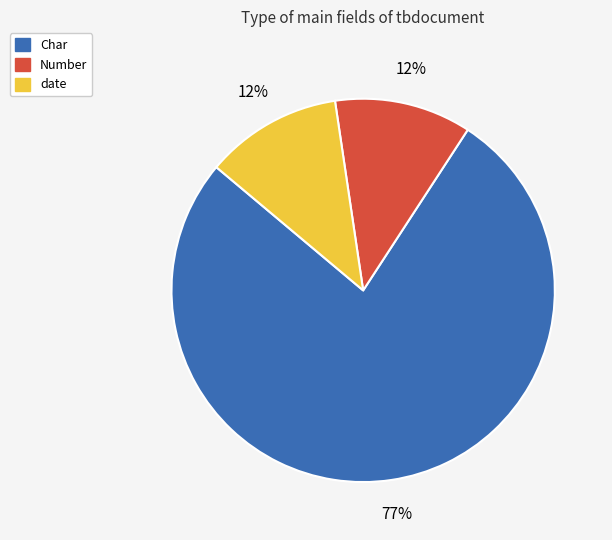

To the nearest percent, what is the average slice percentage?

33%